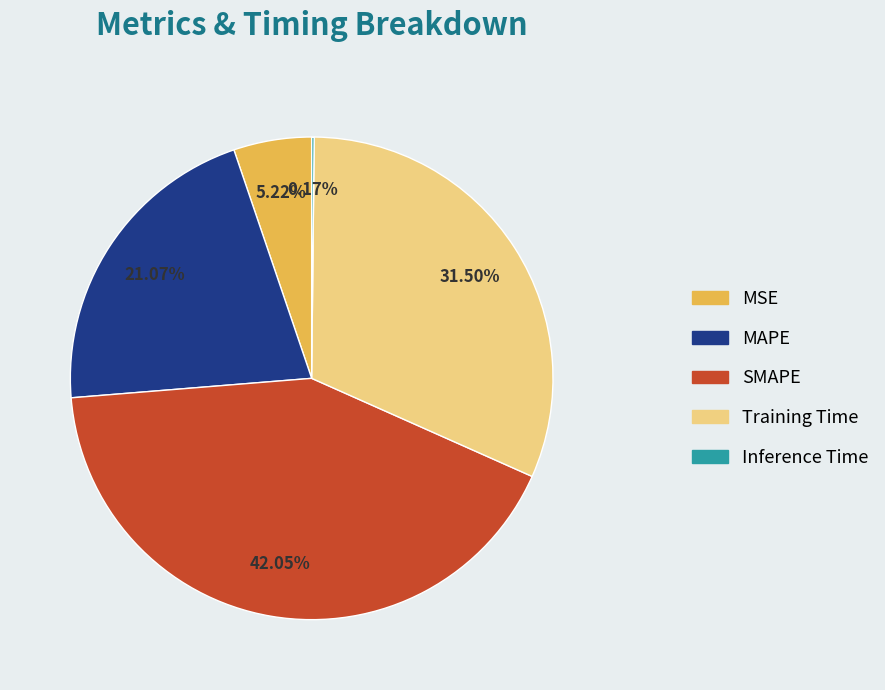

What is the largest slice in the pie chart?

SMAPE